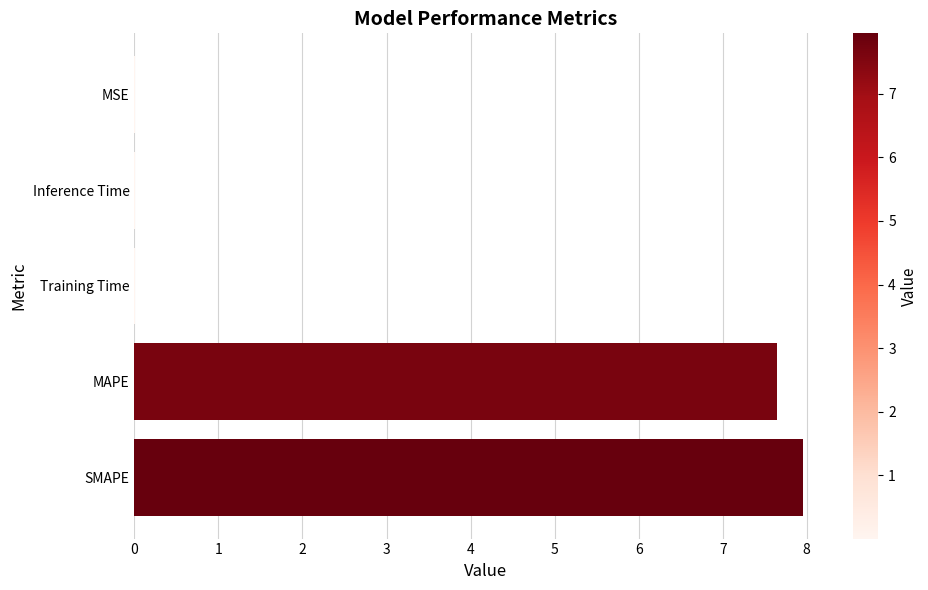

Does the chart contain stacked bars?

No